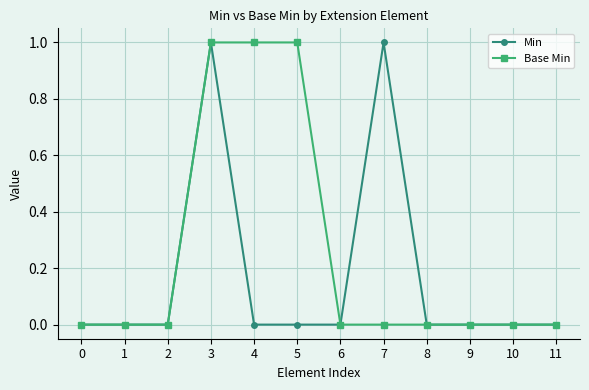

Is this an area chart (filled region under the line)?

No